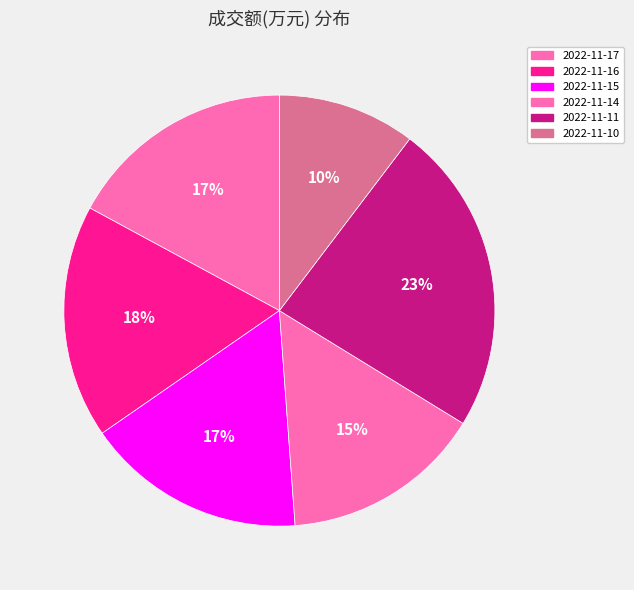

What percentage is the 2022-11-17 slice, to the nearest percent?

17%